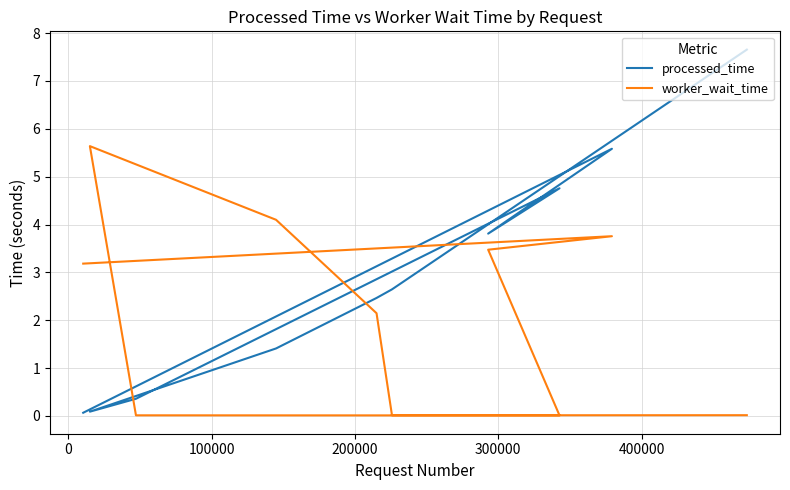

Does the chart display data point markers on the line(s)?

No